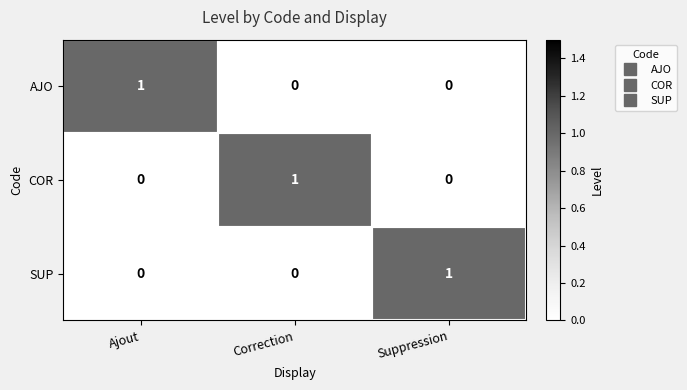

At how many categories does at least one series exceed 0?

3